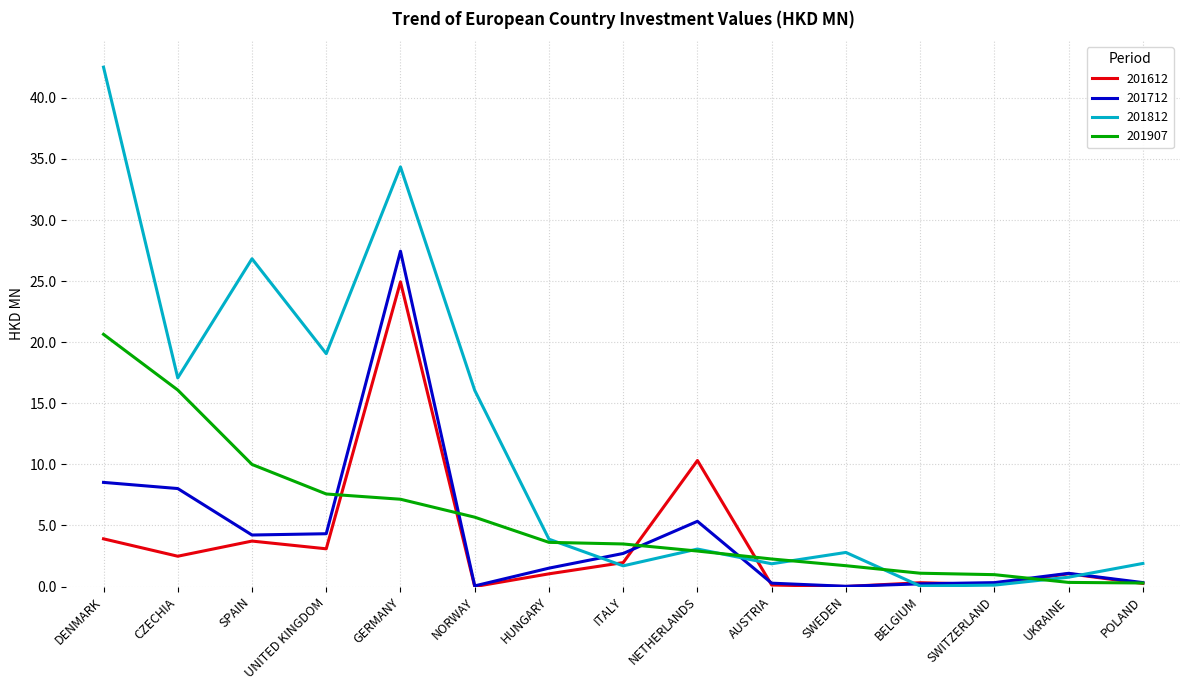

What is the sum of all 201812 values?

172.0